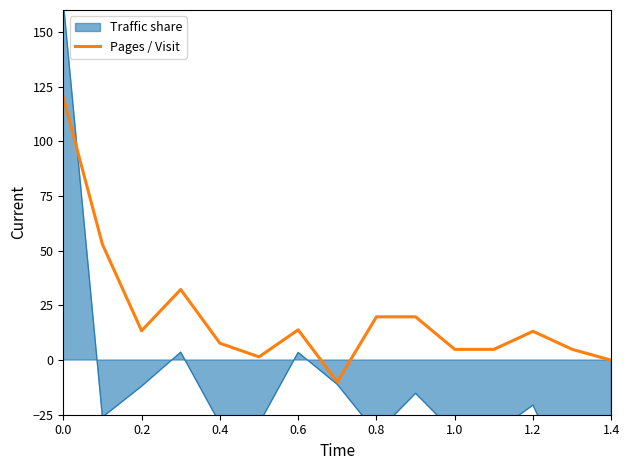

What is the maximum value for Pages / Visit?

120.0